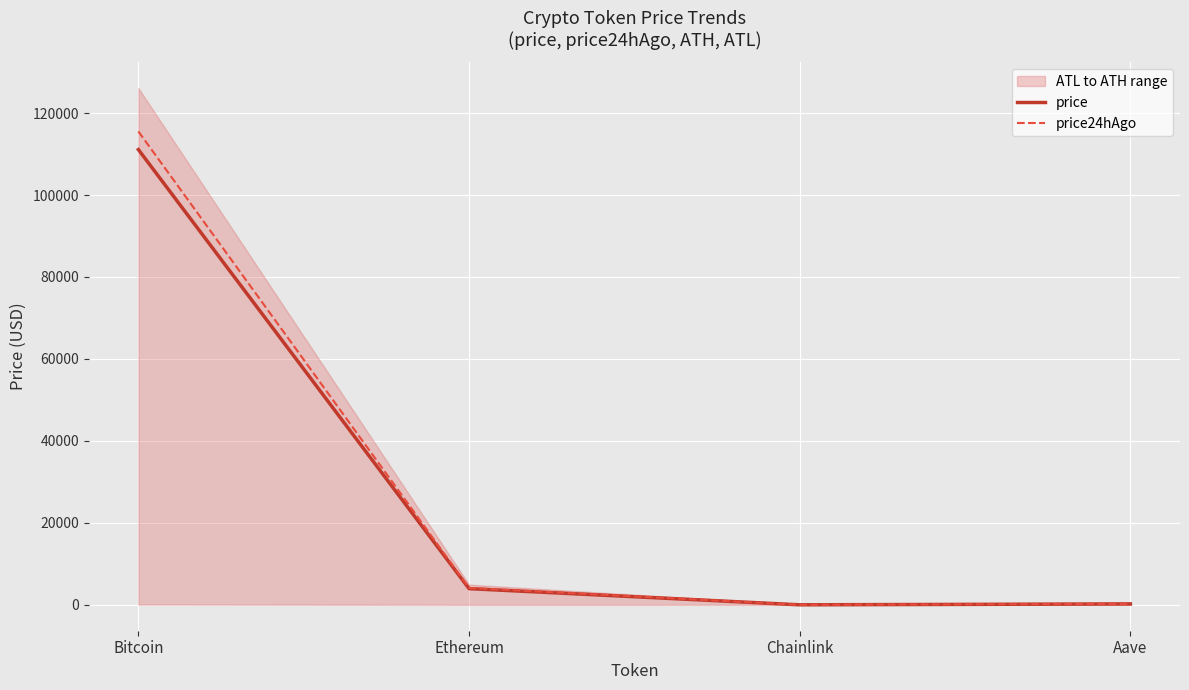

At which category does price reach its first local valley?

Chainlink